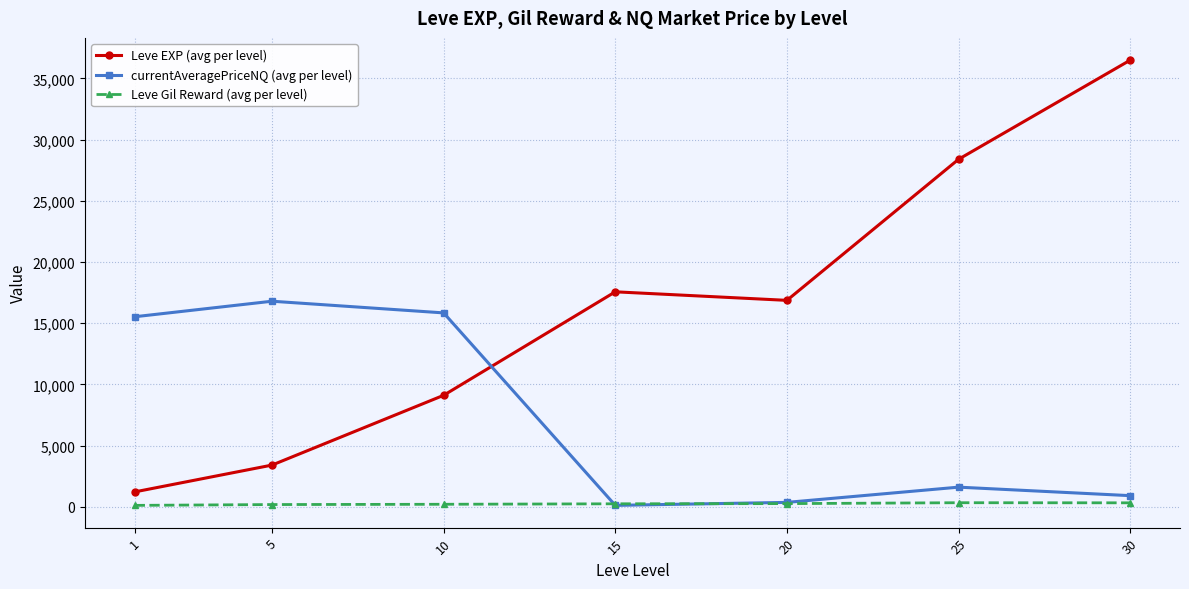

What is the highest value of the Leve EXP (avg per level) series?

36492.5